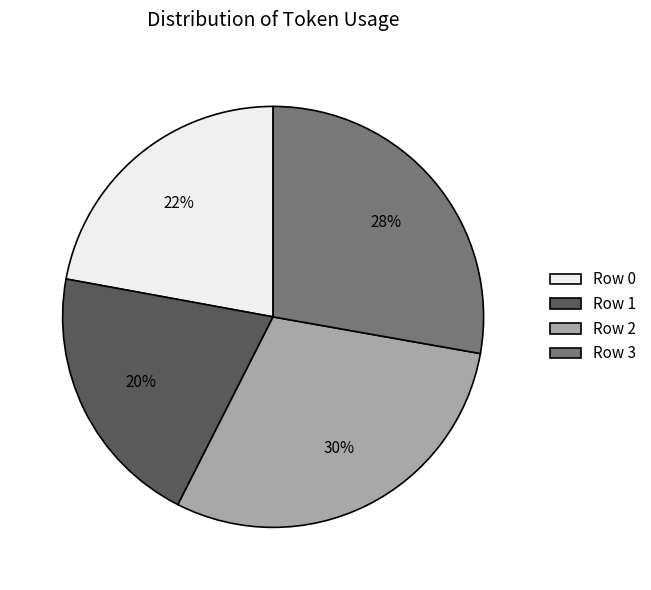

Count the number of slices in the pie.

4